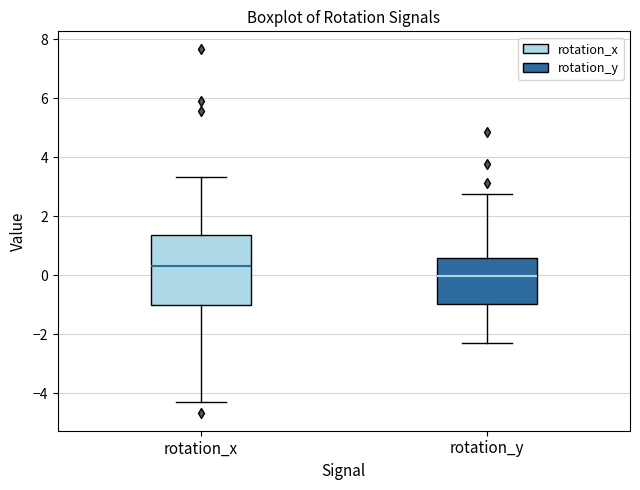

Reading left to right, read every box against the y-axis: the position of its median line, the range the box covers, and the ends of its whiskers. The values are not printed on the chart, so give them approximately, as read against the axis.

rotation_x: median 0.2, box -1.0 to 1.4, whiskers -4.4 to 3.4
rotation_y: median 0.0, box -1.0 to 0.6, whiskers -2.2 to 2.8